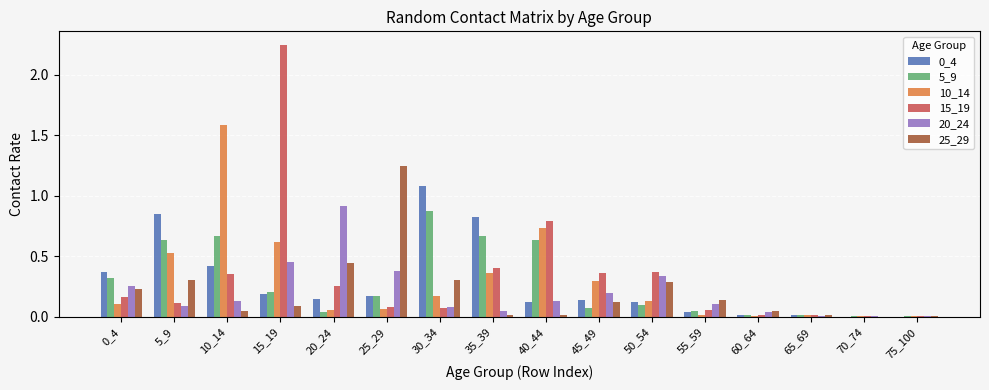

At which category is the sum across all series the highest?

15_19